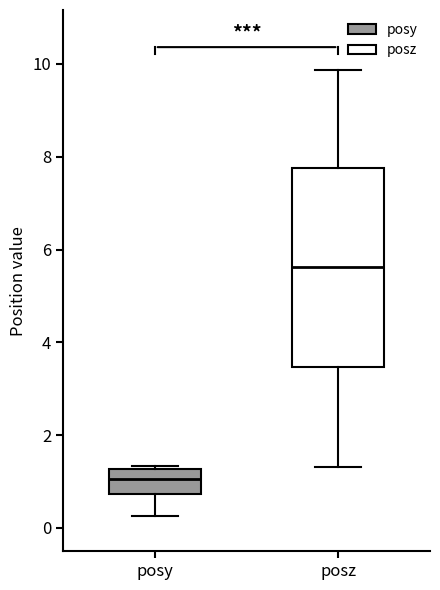

Where does the upper whisker of the box for posz end on the y-axis? The values are not printed on the chart, so give them approximately, as read against the axis.

9.8